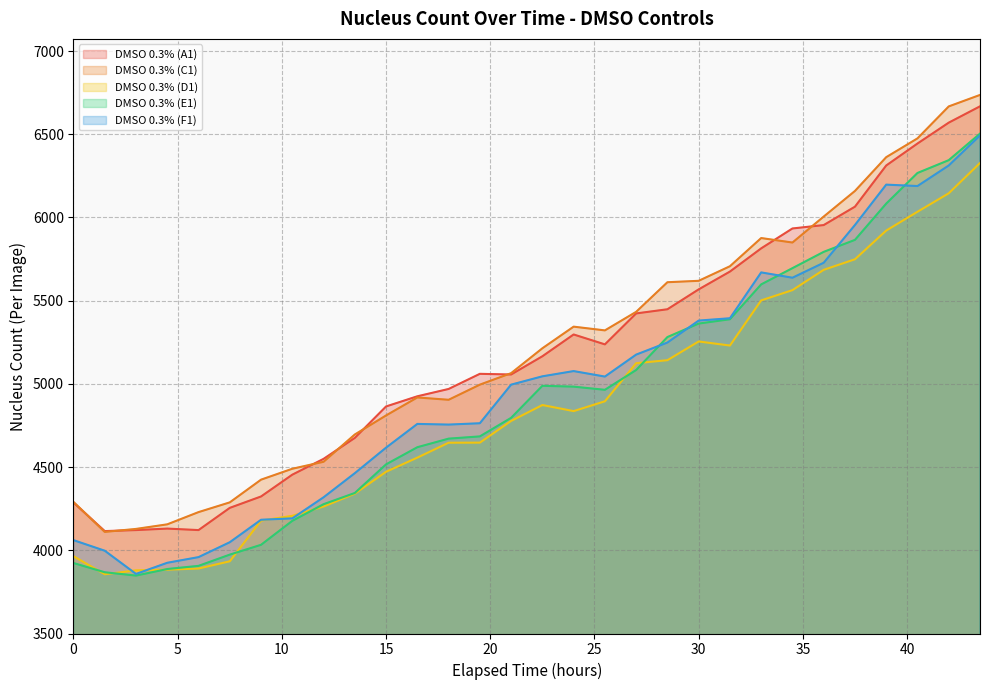

True or false: DMSO 0.3% (D1) has a value of 2137.9 at 22.5.

False